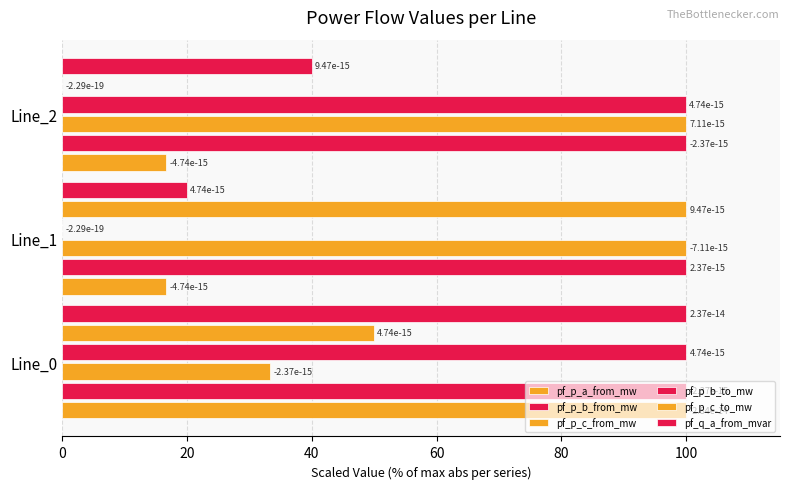

How many categories are shown in the chart?

3